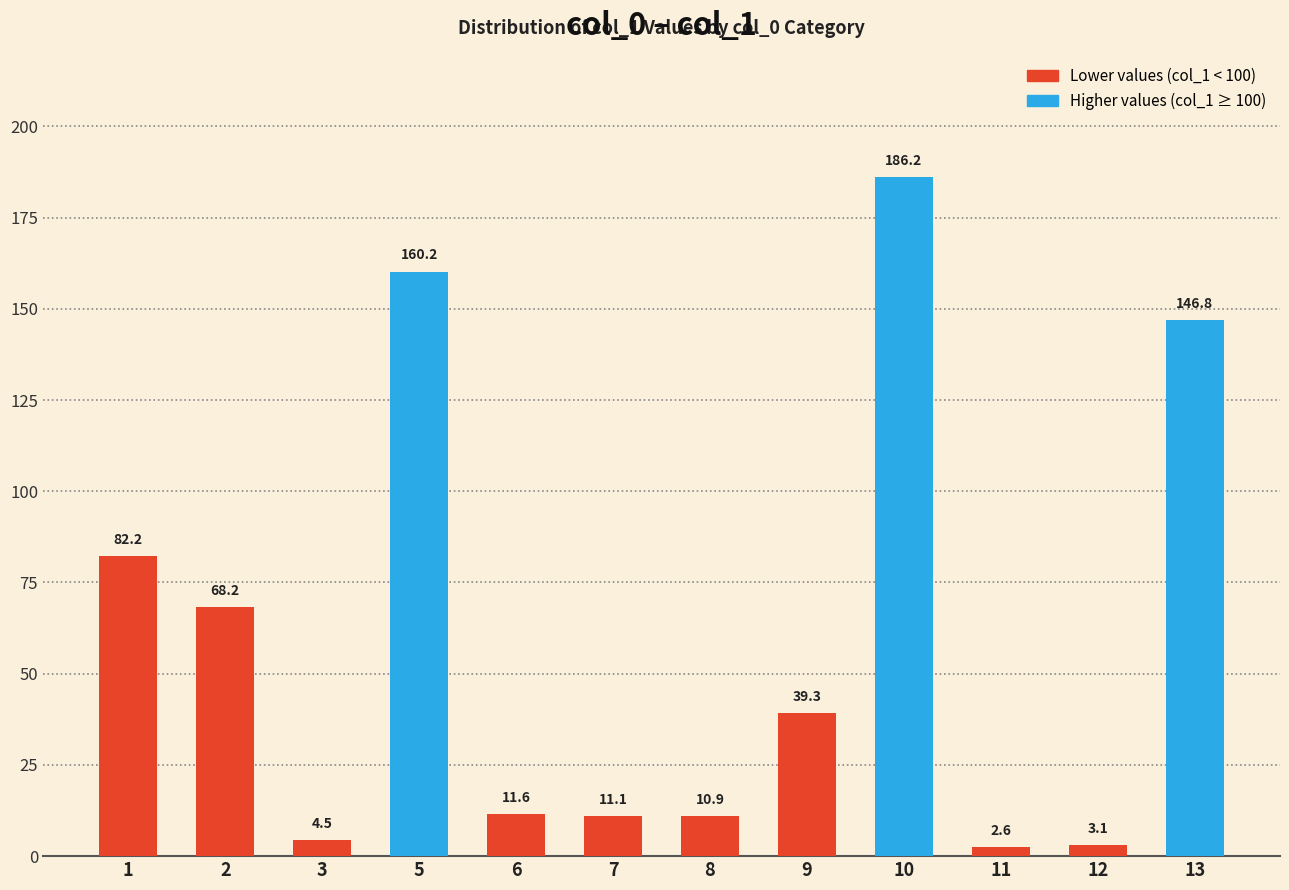

Which label corresponds to the smallest value in the chart?

11